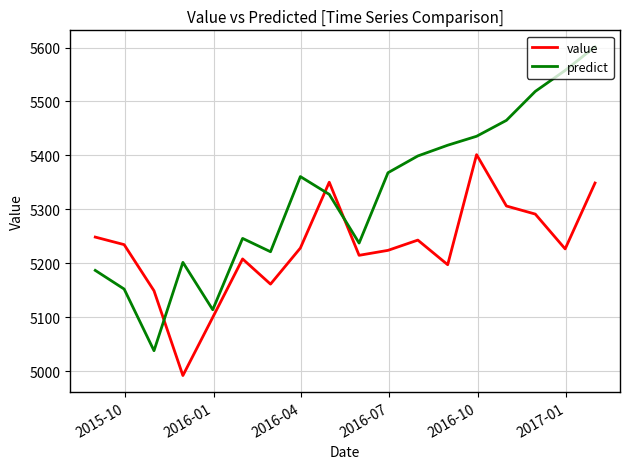

What is the sum of all value values?

94127.5